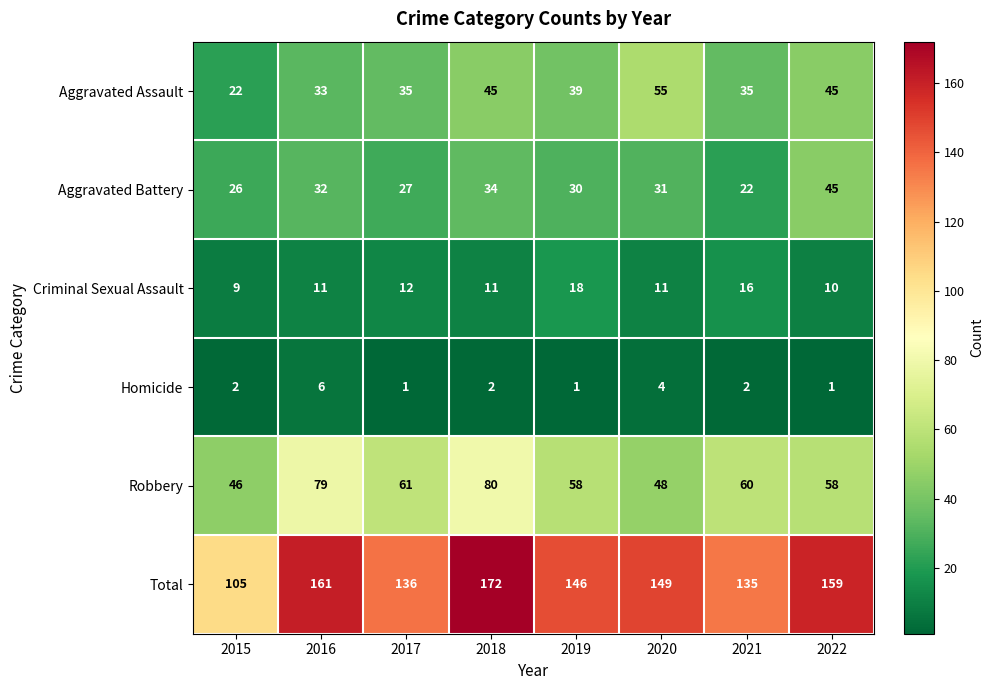

At which label is Robbery closest to 63?

2017